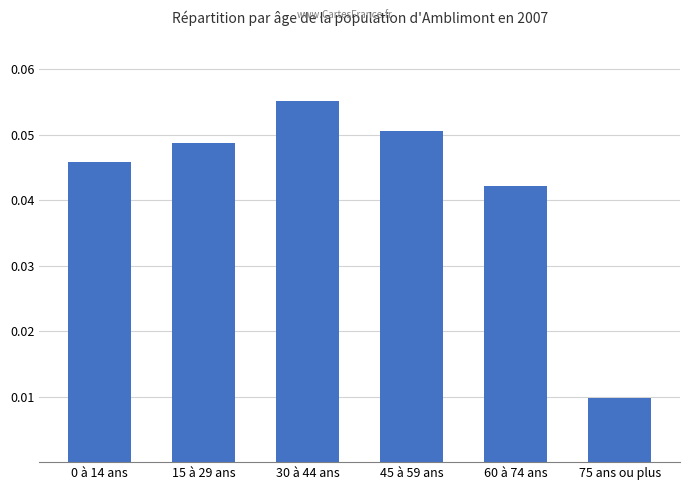

Count the values in the range 0 to 1.

6